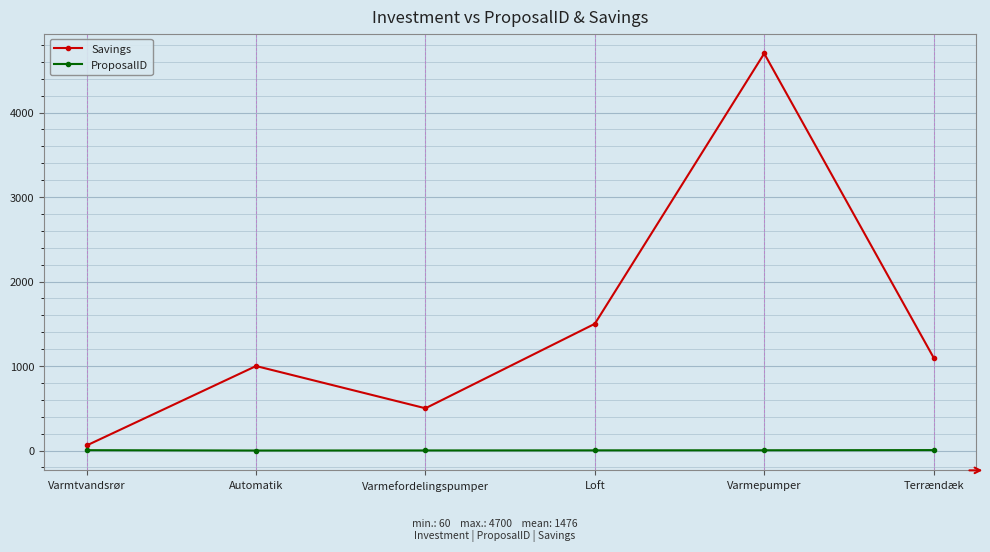

What is the spread (max minus min) of values at Varmepumper?

4697